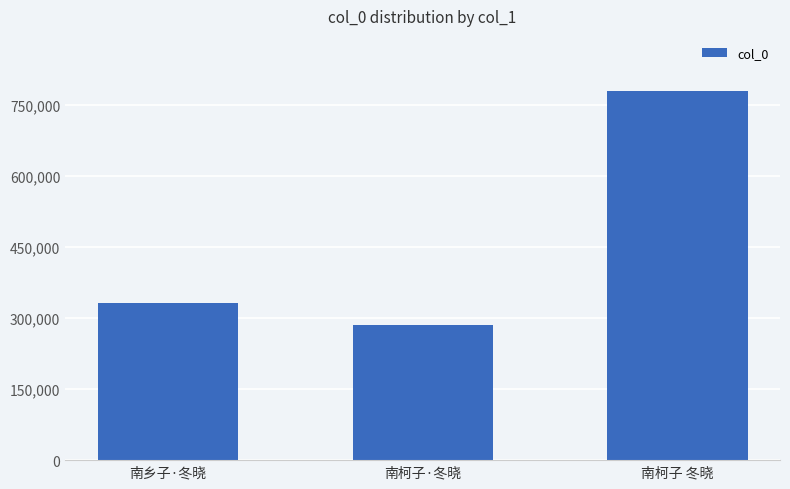

What is the smallest value displayed?

284813